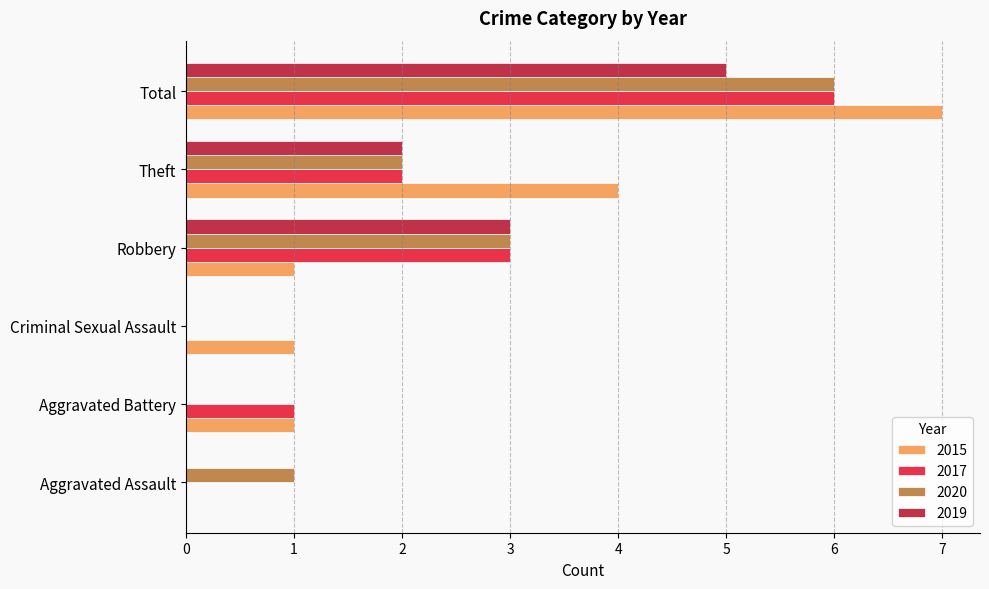

Count the number of categories in the chart.

6